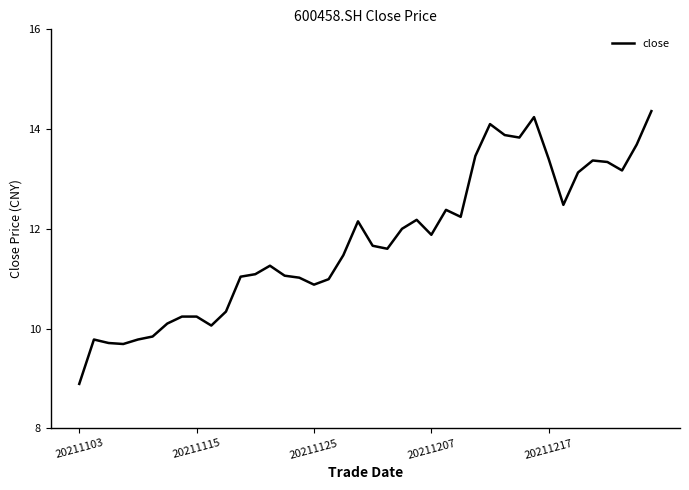

Does the chart display data point markers on the line(s)?

No